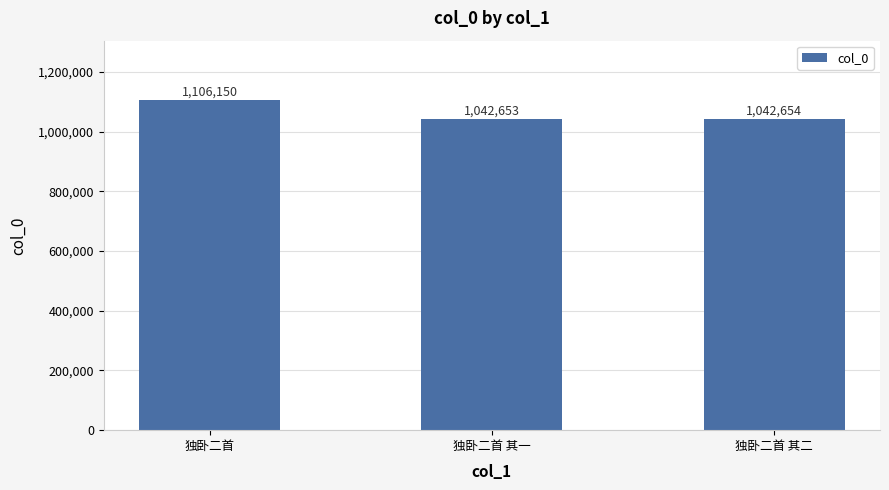

What is the maximum value shown in the chart?

1106150